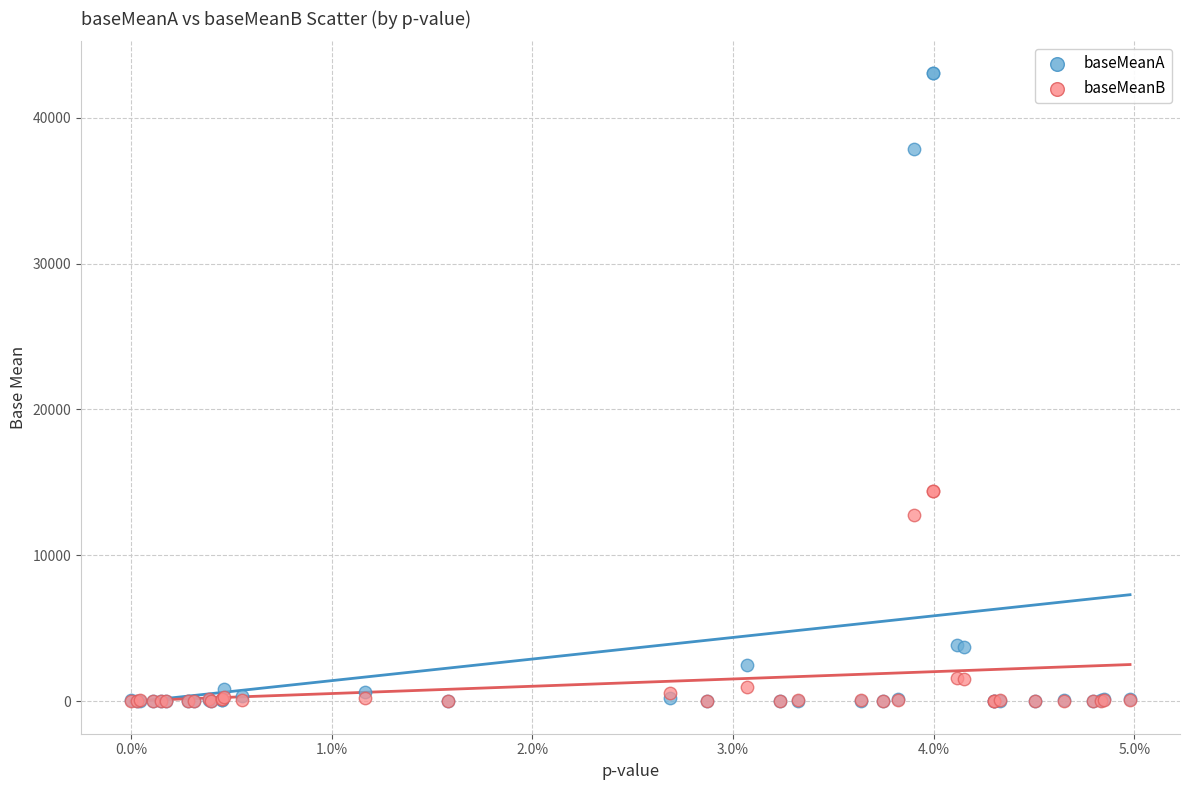

Which series has the widest spread of Y values?

baseMeanA